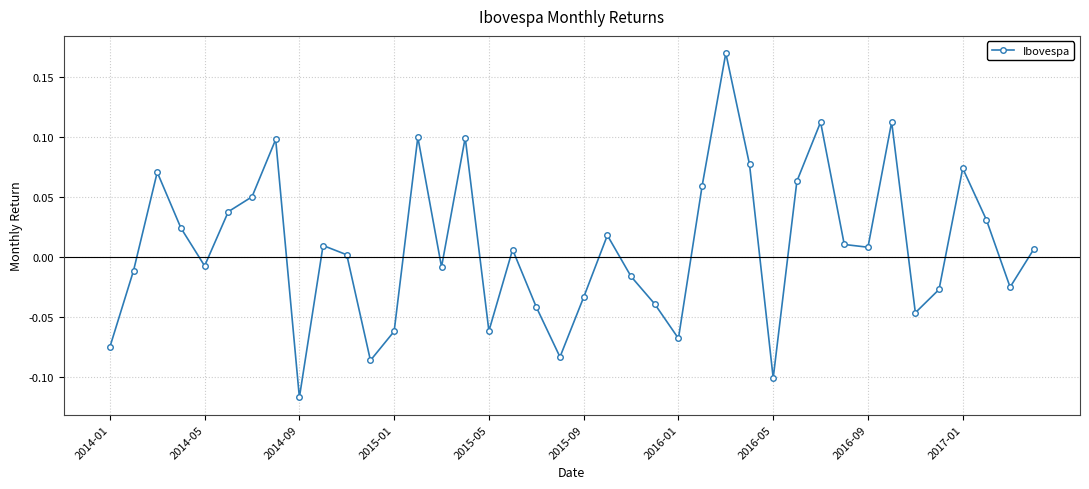

Count the number of categories in the chart.

40